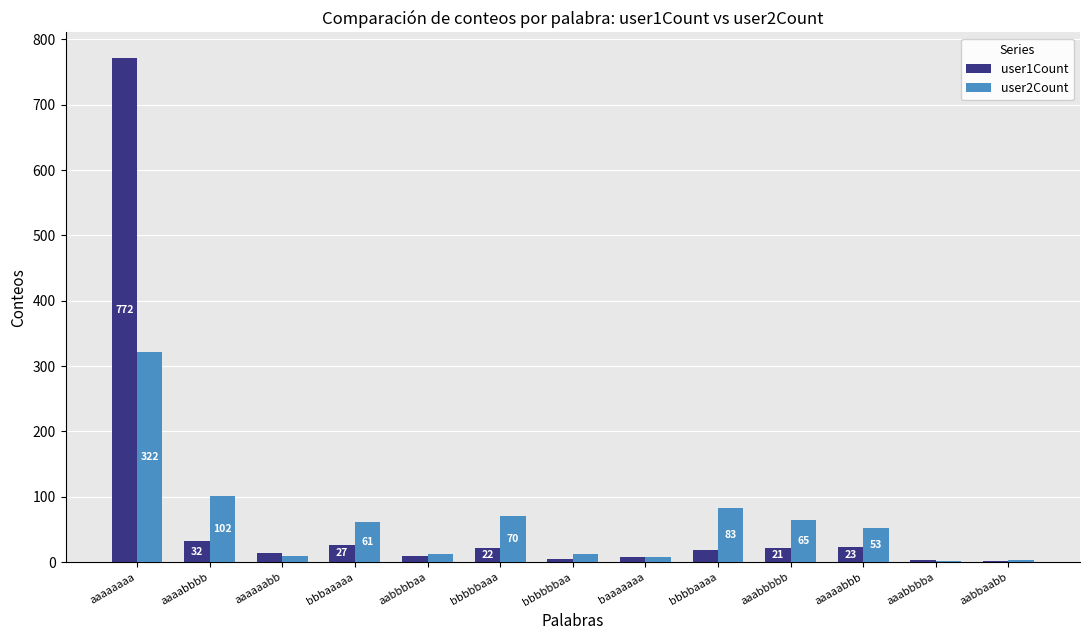

The user2Count series shows 108 at aaabbbbb. True or false?

False